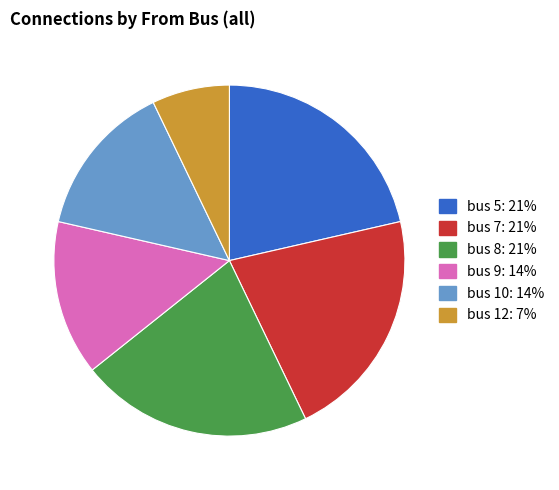

Combined, do bus 7 and bus 10 account for over 50%?

No